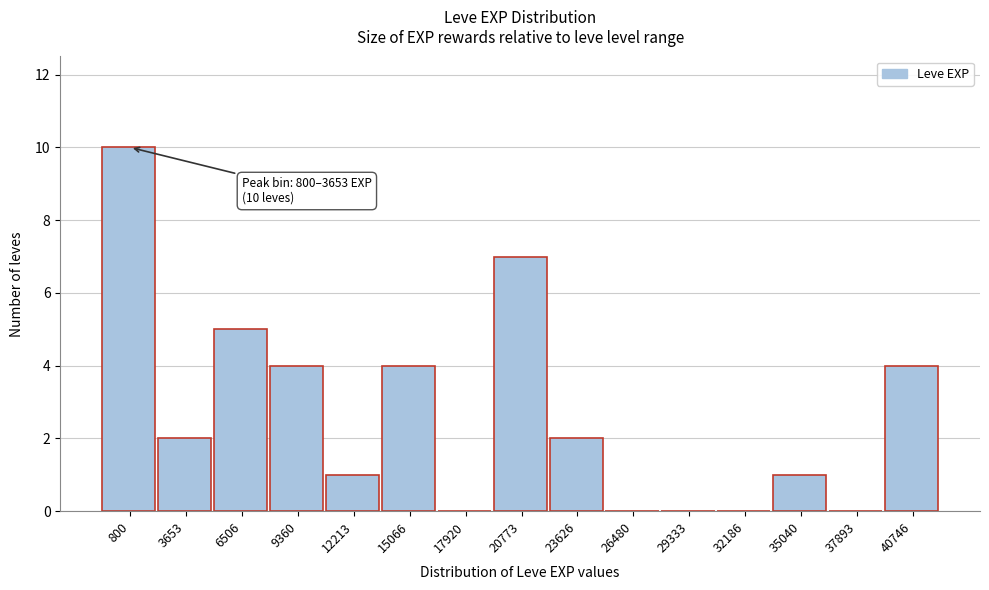

Reading left to right, extract all data points from this chart.

800=10	3653=2	6506=5	9360=4	12213=1	15066=4	17920=0	20773=7	23626=2	26480=0	29333=0	32186=0	35040=1	37893=0	40746=4